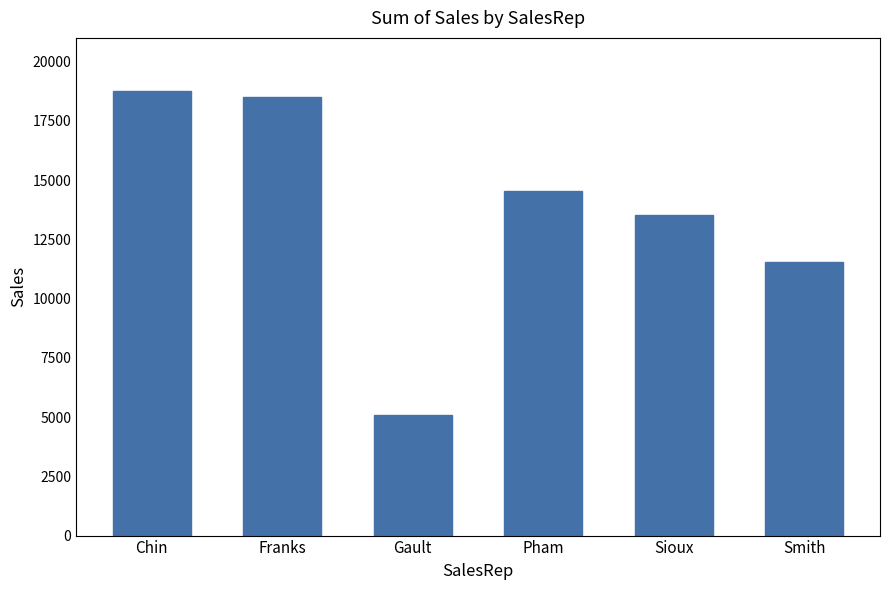

What is the approximate value at Smith, to the nearest 100?

11600